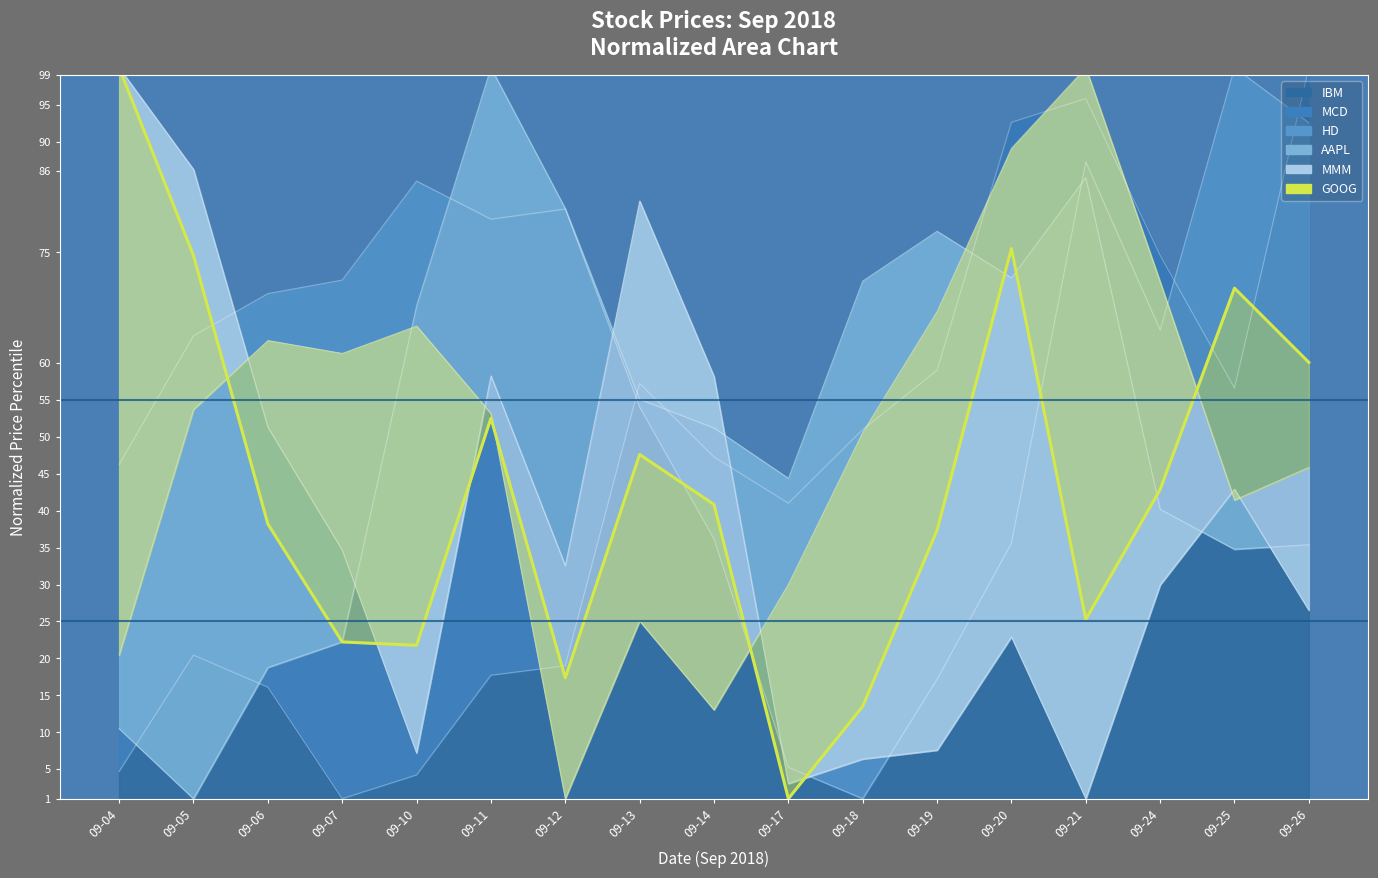

Reading right to left, what are all the values shown in this chart?

09-26=60.1	09-25=70.1	09-24=42.9	09-21=25.3	09-20=75.5	09-19=37.4	09-18=13.5	09-17=1.0	09-14=40.8	09-13=47.6	09-12=17.4	09-11=52.5	09-10=21.8	09-07=22.2	09-06=38.2	09-05=74.6	09-04=100.0